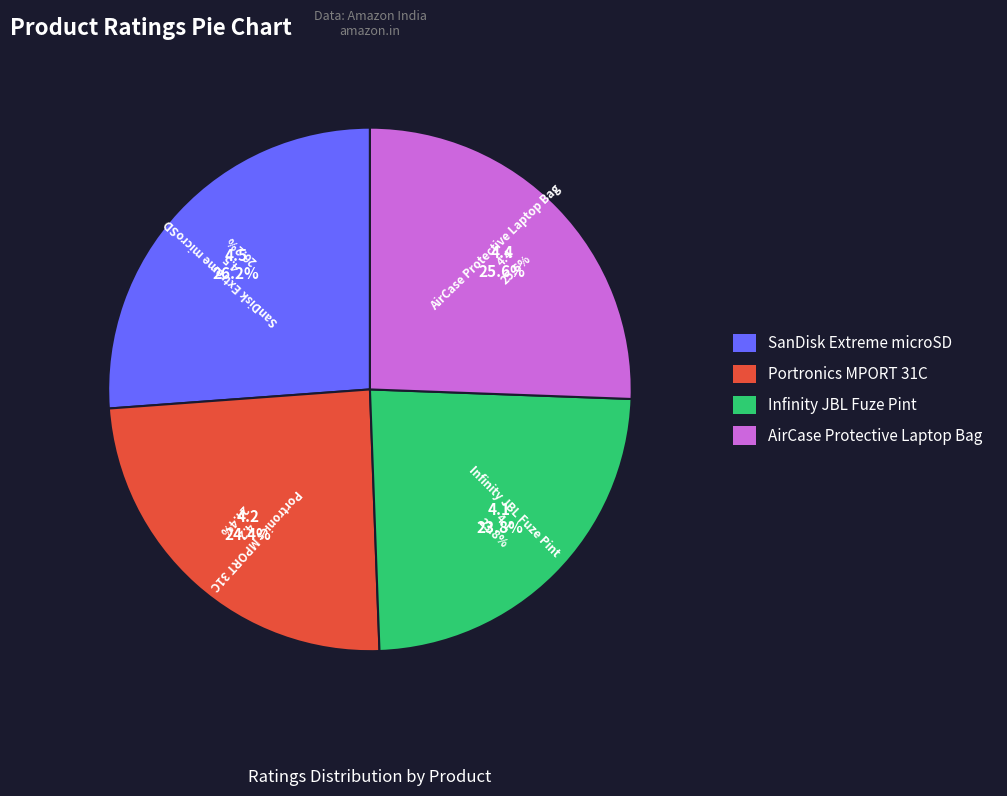

What is the change in value from SanDisk Extreme microSD to Infinity JBL Fuze Pint?

-0.4